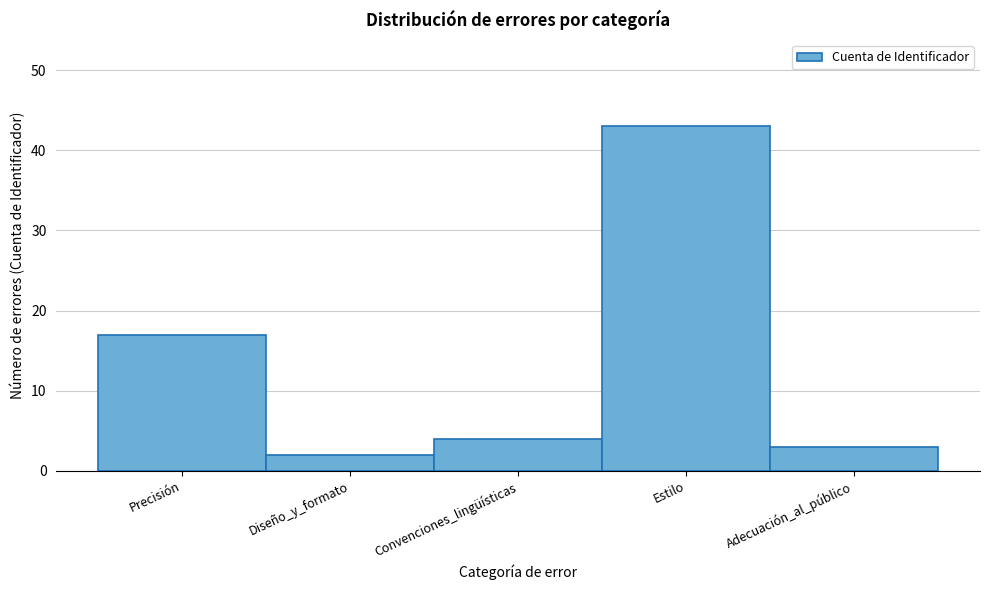

Reading left to right, extract all data points from this chart.

Precisión=17	Diseño_y_formato=2	Convenciones_lingüísticas=4	Estilo=43	Adecuación_al_público=3